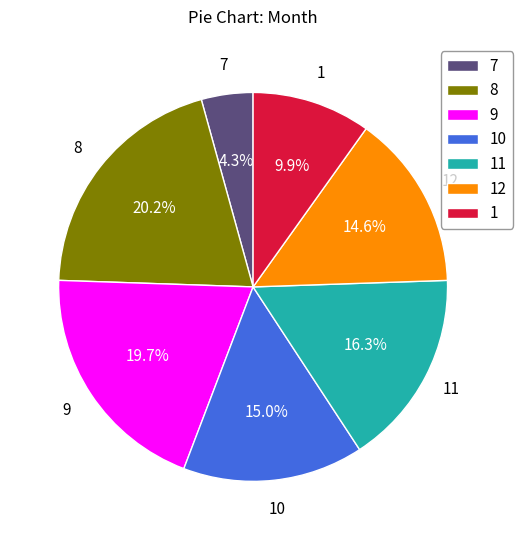

To the nearest percent, what is the difference between the largest and smallest slice percentages?

16%